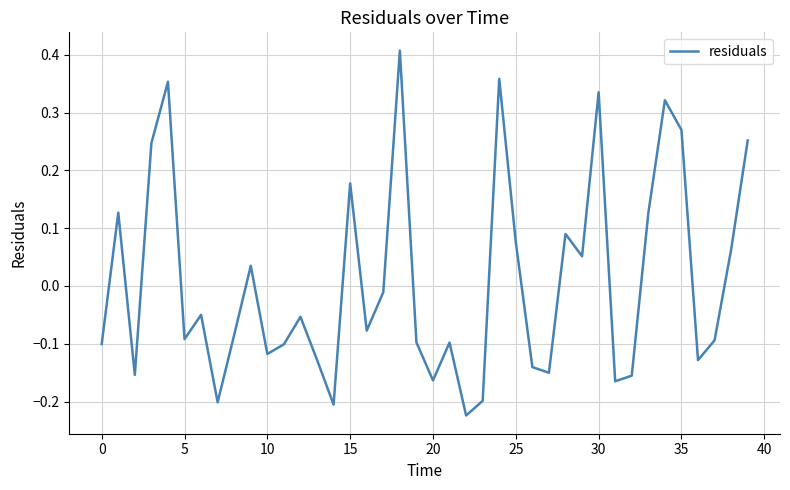

What is the difference between the maximum and minimum values?

0.6